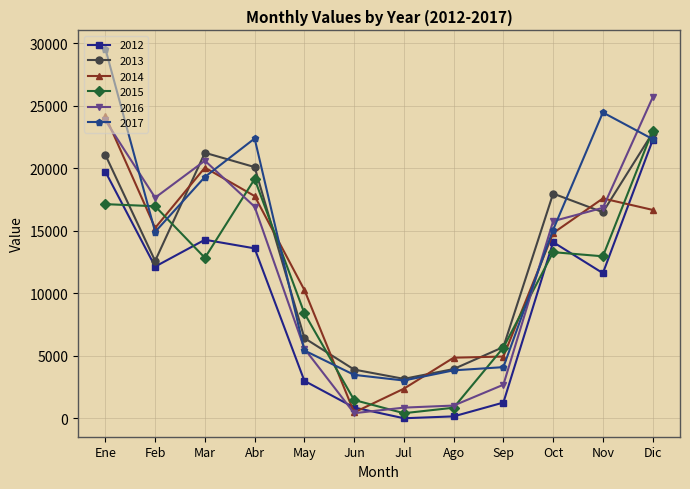

What is the label of the 4th point from the left?

Abr